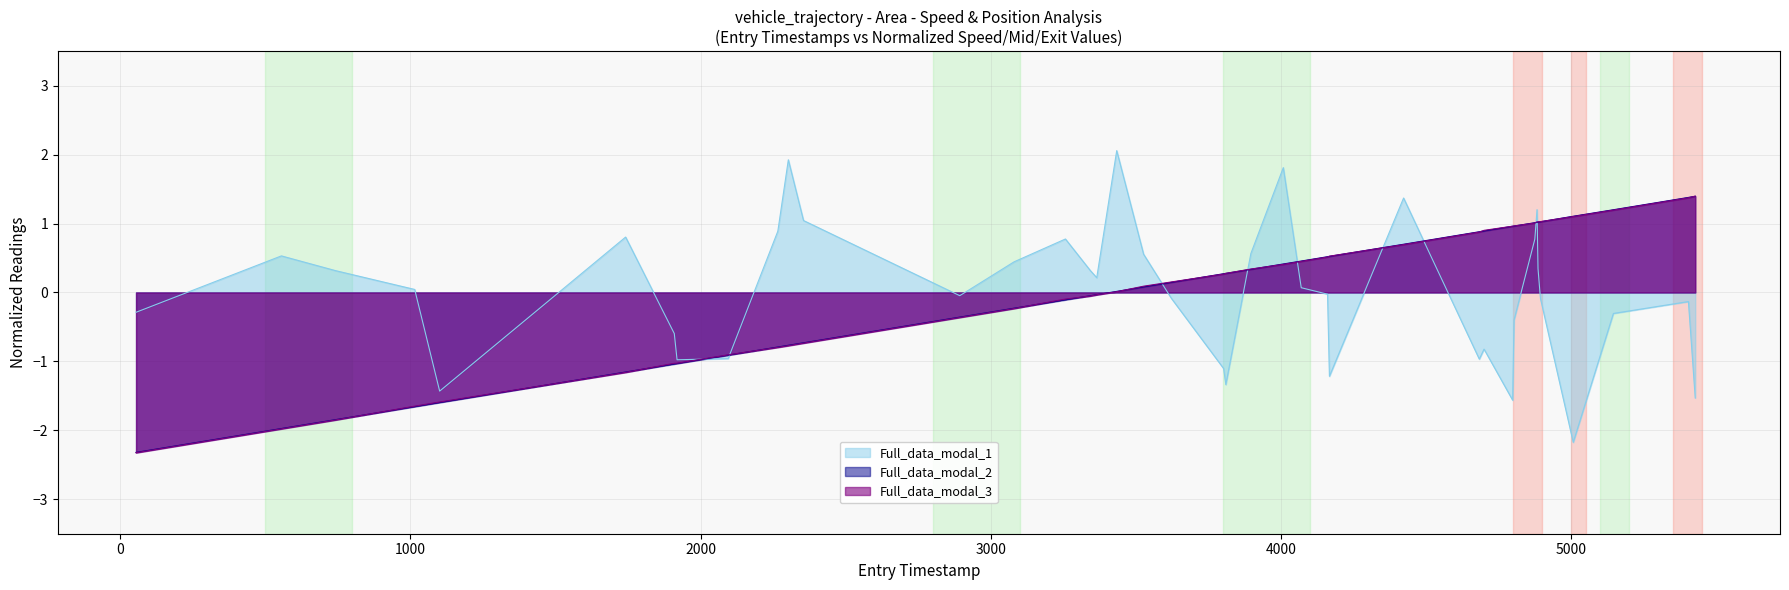

What are all the series names shown in the legend?

Full_data_modal_1, Full_data_modal_2, Full_data_modal_3